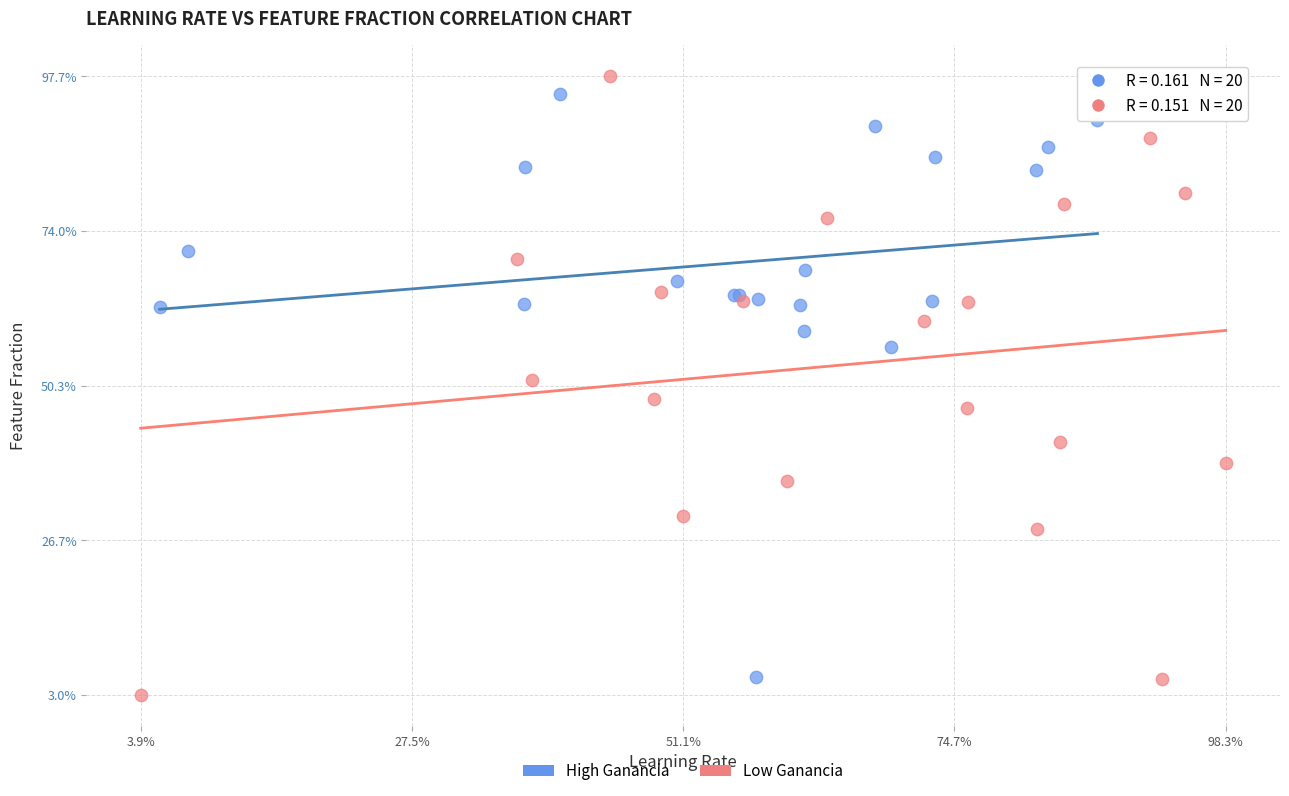

What are all the series names shown in the legend?

High Ganancia, Low Ganancia